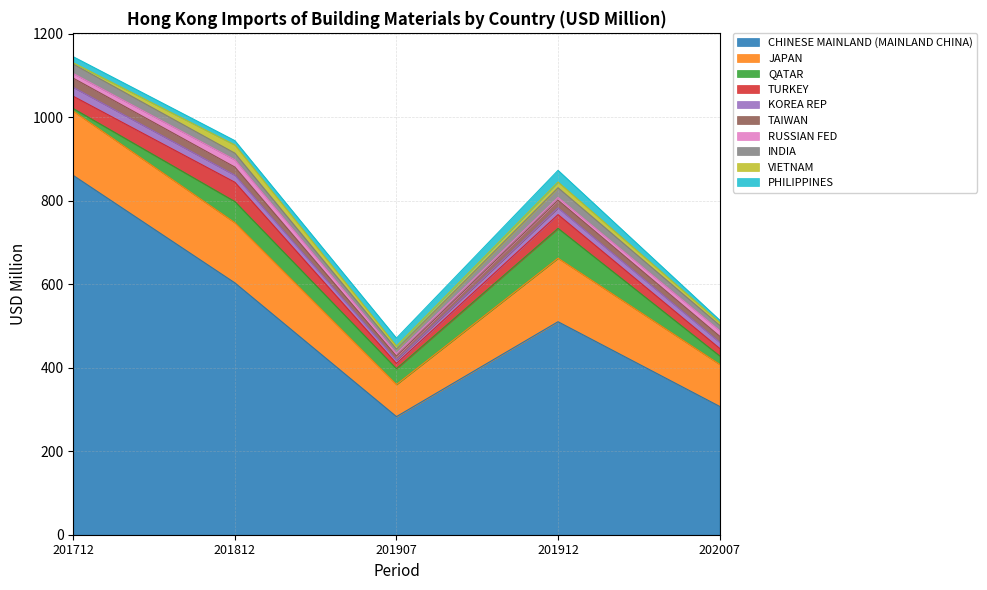

At which label does 201712 first exceed 21?

CHINESE MAINLAND (MAINLAND CHINA)